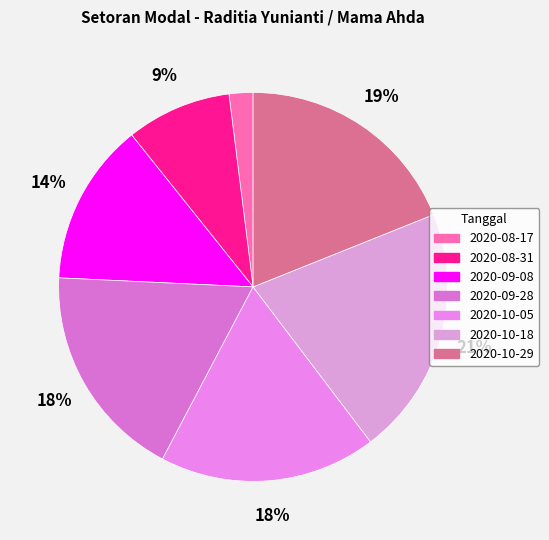

To the nearest percent, what is the average slice percentage?

14%